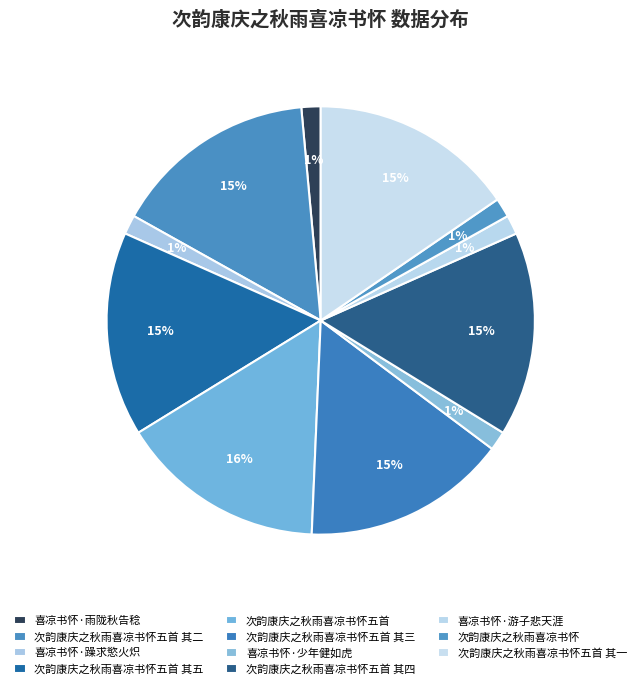

Is 喜凉书怀·游子悲天涯 the majority of the pie?

No